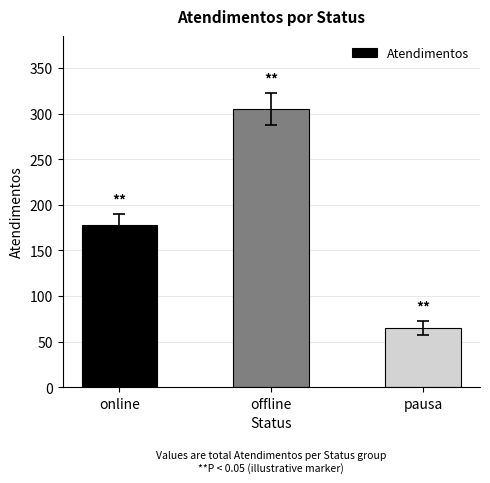

Reading left to right, what are all the values shown in this chart?

178	305	65